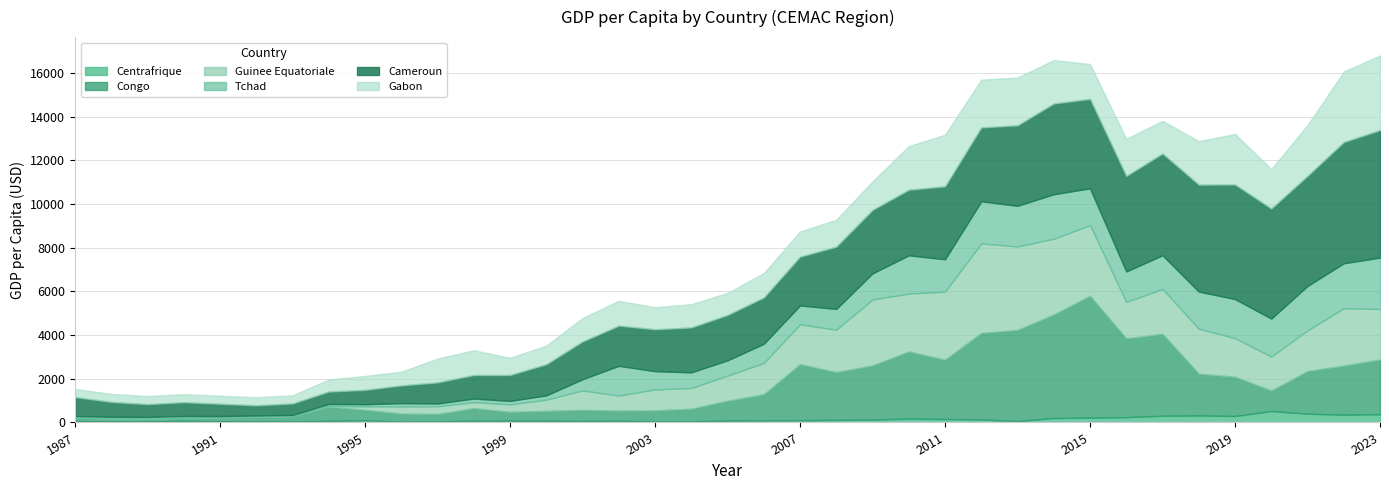

Reading left to right, list all the values displayed in this chart.

Centrafrique: 1987=63.0	1988=48.2	1989=53.5	1990=71.1	1991=58.6	1992=56.1	1993=47.6	1994=74.2	1995=104.5	1996=28.5	1997=50.7	1998=81.6	1999=85.0	2000=78.0	2001=67.6	2002=75.7	2003=49.0	2004=54.1	2005=84.3	2006=98.1	2007=103.7	2008=118.3	2009=128.4	2010=178.6	2011=157.5	2012=138.8	2013=62.8	2014=205.7	2015=218.6	2016=242.9	2017=308.1	2018=319.5	2019=295.4	2020=521.0	2021=401.7	2022=355.0	2023=377.1
Congo: 1987=144.0	1988=129.2	1989=107.7	1990=133.0	1991=174.8	1992=186.9	1993=232.2	1994=651.0	1995=473.8	1996=378.8	1997=337.9	1998=572.6	1999=402.5	2000=452.6	2001=508.9	2002=466.4	2003=503.8	2004=576.6	2005=909.5	2006=1192.8	2007=2566.5	2008=2186.0	2009=2482.8	2010=3070.1	2011=2718.0	2012=3958.1	2013=4174.5	2014=4739.5	2015=5581.6	2016=3607.5	2017=3748.8	2018=1912.4	2019=1798.0	2020=941.2	2021=1951.2	2022=2249.3	2023=2503.4
Guinee Equatoriale: 1987=17.5	1988=12.3	1989=13.4	1990=17.8	1991=15.3	1992=13.3	1993=16.3	1994=34.6	1995=159.9	1996=326.1	1997=350.7	1998=276.1	1999=342.2	2000=511.9	2001=891.5	2002=691.0	2003=960.0	2004=945.8	2005=1153.7	2006=1431.7	2007=1824.0	2008=1945.3	2009=3021.1	2010=2652.0	2011=3117.4	2012=4102.2	2013=3822.9	2014=3470.6	2015=3235.0	2016=1667.7	2017=2058.6	2018=2061.4	2019=1767.2	2020=1553.4	2021=1865.5	2022=2624.5	2023=2317.9
Tchad: 1987=73.7	1988=71.4	1989=80.4	1990=76.1	1991=45.8	1992=64.6	1993=49.7	1994=87.4	1995=97.2	1996=149.6	1997=129.8	1998=166.3	1999=158.1	2000=196.9	2001=512.7	2002=1360.8	2003=836.3	2004=718.0	2005=697.7	2006=880.9	2007=864.7	2008=949.6	2009=1196.6	2010=1752.1	2011=1480.9	2012=1929.7	2013=1862.5	2014=2035.4	2015=1687.2	2016=1398.1	2017=1541.9	2018=1699.4	2019=1790.3	2020=1741.8	2021=2033.6	2022=2060.8	2023=2351.0
Cameroun: 1987=865.2	1988=681.2	1989=585.4	1990=632.1	1991=561.9	1992=466.6	1993=524.7	1994=570.8	1995=658.4	1996=814.4	1997=968.5	1998=1076.8	1999=1187.4	2000=1427.1	2001=1729.5	2002=1842.0	2003=1917.9	2004=2058.9	2005=2078.5	2006=2120.2	2007=2233.9	2008=2851.4	2009=2907.0	2010=3004.8	2011=3342.2	2012=3383.6	2013=3683.8	2014=4156.3	2015=4095.2	2016=4373.5	2017=4661.3	2018=4899.3	2019=5245.5	2020=5041.6	2021=5041.6	2022=5551.2	2023=5840.2
Gabon: 1987=367.2	1988=367.2	1989=367.2	1990=367.2	1991=367.2	1992=367.2	1993=371.0	1994=550.9	1995=633.5	1996=627.9	1997=1087.8	1998=1131.6	1999=785.2	2000=848.0	2001=1074.0	2002=1133.6	2003=1007.3	2004=1063.4	2005=1008.9	2006=1115.9	2007=1154.1	2008=1231.3	2009=1308.0	2010=1995.8	2011=2361.1	2012=2186.7	2013=2189.3	2014=1986.5	2015=1596.3	2016=1696.3	2017=1495.5	2018=1989.9	2019=2314.5	2020=1804.9	2021=2326.0	2022=3229.1	2023=3416.5